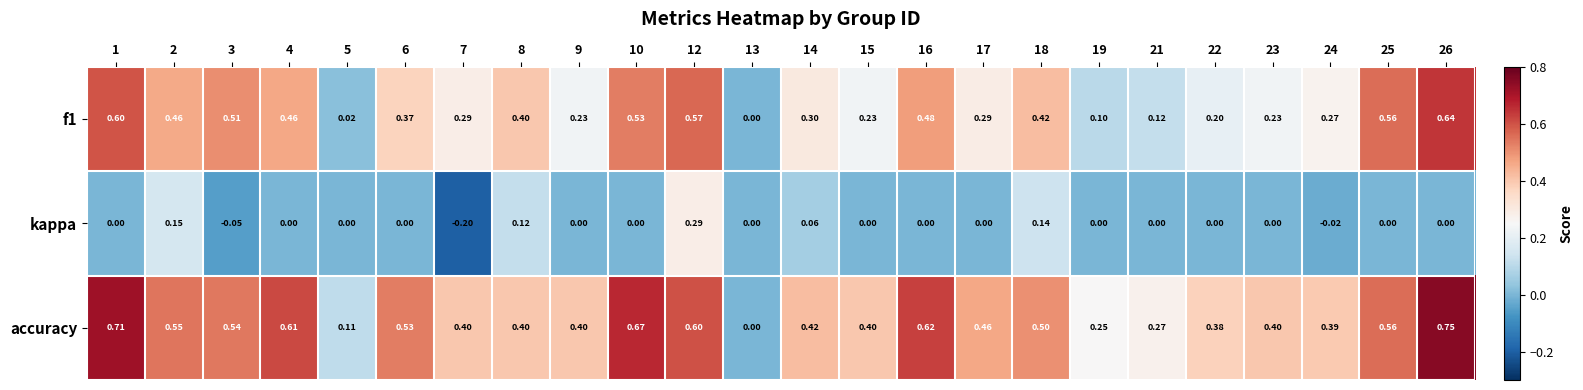

At which category does the chart reach its minimum across all series?

7